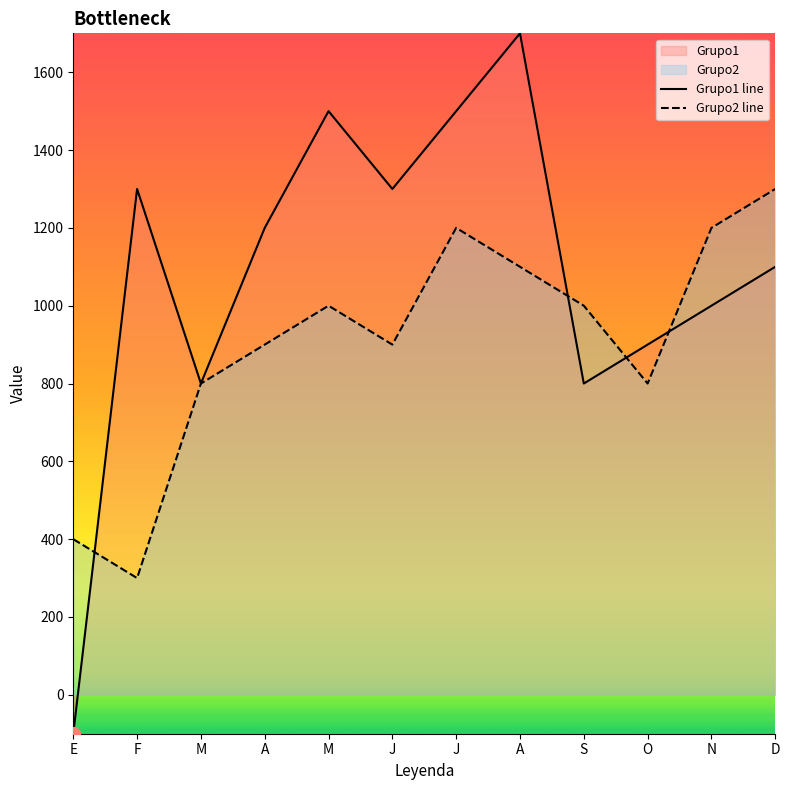

In Grupo1 line, how many points are lower than both neighbors (excluding endpoints)?

3